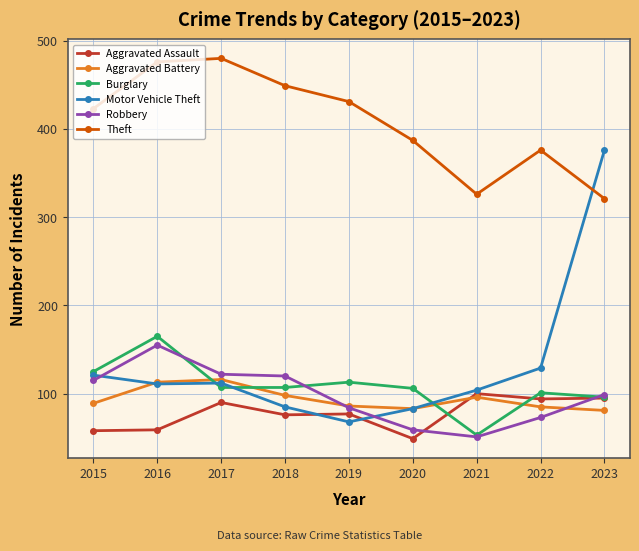

Count the number of data series in this chart.

6